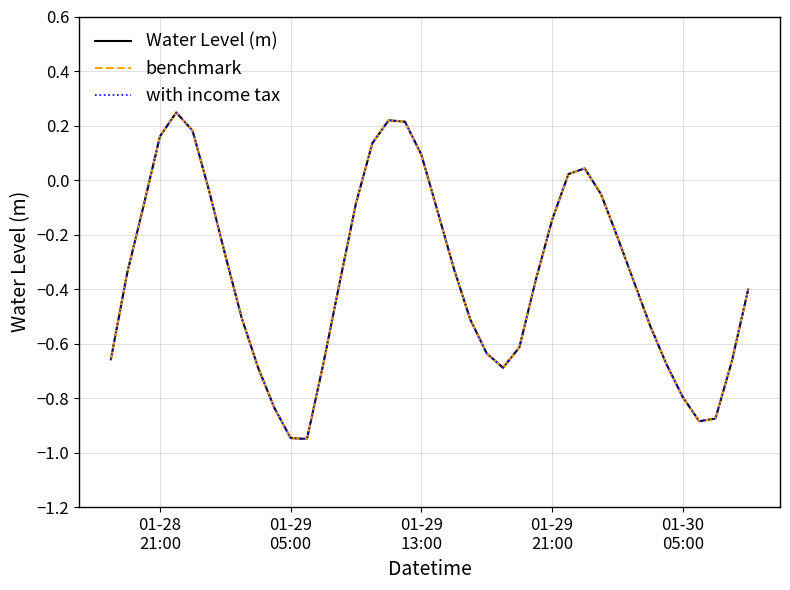

Does the chart display data point markers on the line(s)?

No